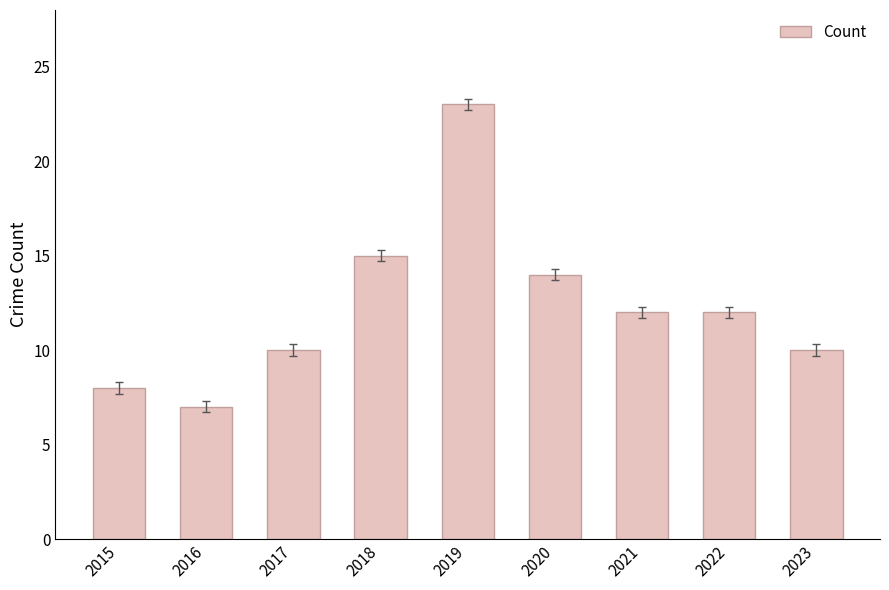

How many bars are there in total?

9